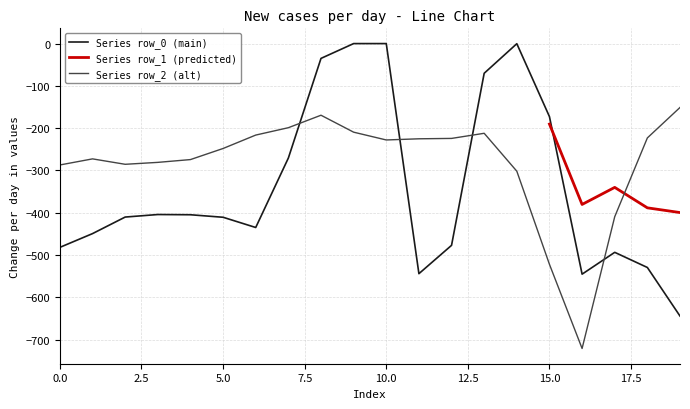

Reading left to right, extract all data points from this chart.

row_0: 0=-482.0	1=-449.5	2=-410.3	3=-404.4	4=-404.9	5=-410.8	6=-435.0	7=-270.7	8=-35.0	9=0.0	10=0.0	11=-544.3	12=-477.2	13=-70.2	14=-0.3	15=-172.8	16=-545.4	17=-493.8	18=-529.6	19=-644.5
row_2: 0=-287.1	1=-272.7	2=-285.5	3=-281.0	4=-274.4	5=-248.1	6=-216.4	7=-199.0	8=-169.5	9=-209.6	10=-228.0	11=-225.2	12=-224.3	13=-212.2	14=-301.9	15=-522.2	16=-721.2	17=-409.5	18=-223.1	19=-151.1